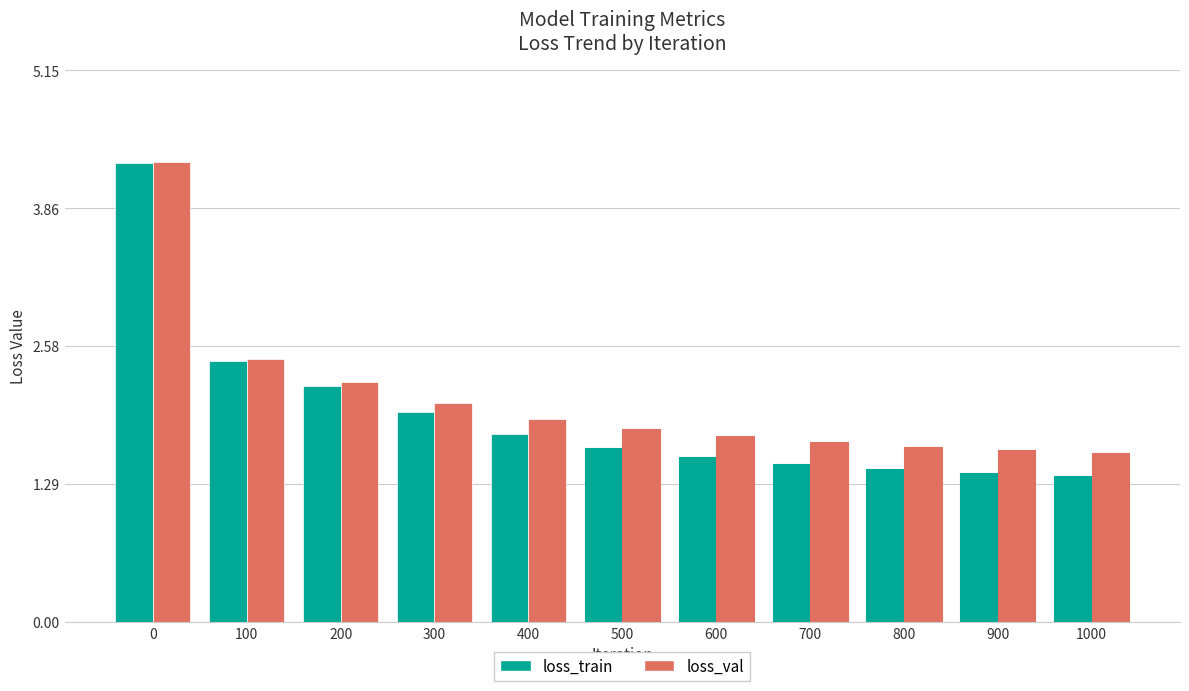

What is the value of the loss_train bar at the 1st from the left?

4.3